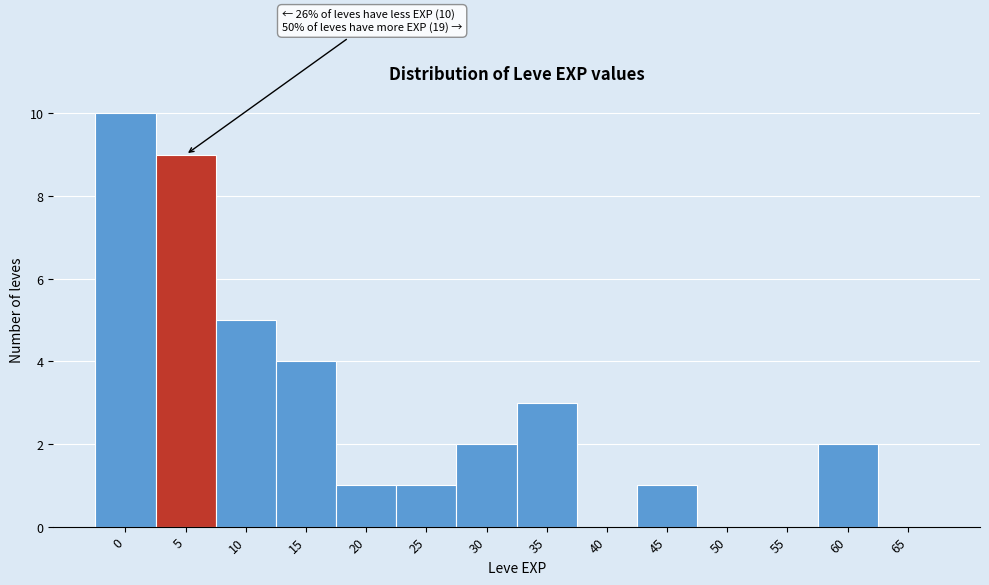

Reading left to right, extract all data points from this chart.

0=10	5=9	10=5	15=4	20=1	25=1	30=2	35=3	40=0	45=1	50=0	55=0	60=2	65=0